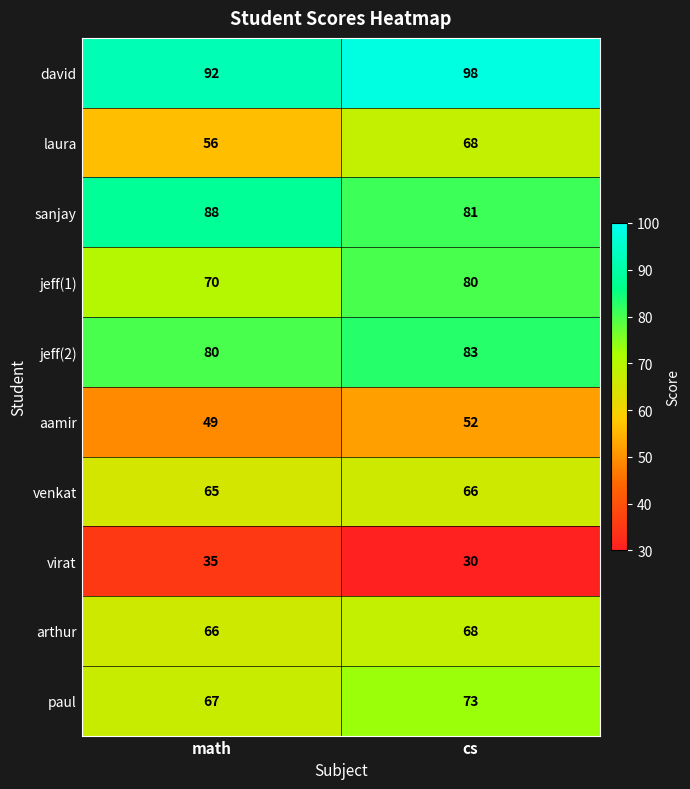

Which series has the largest total across all categories?

david